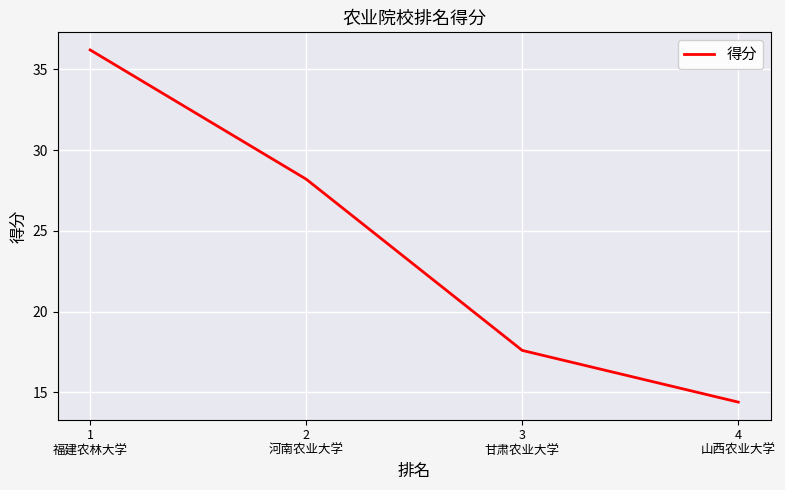

Where does the data first go above 28?

1
福建农林大学